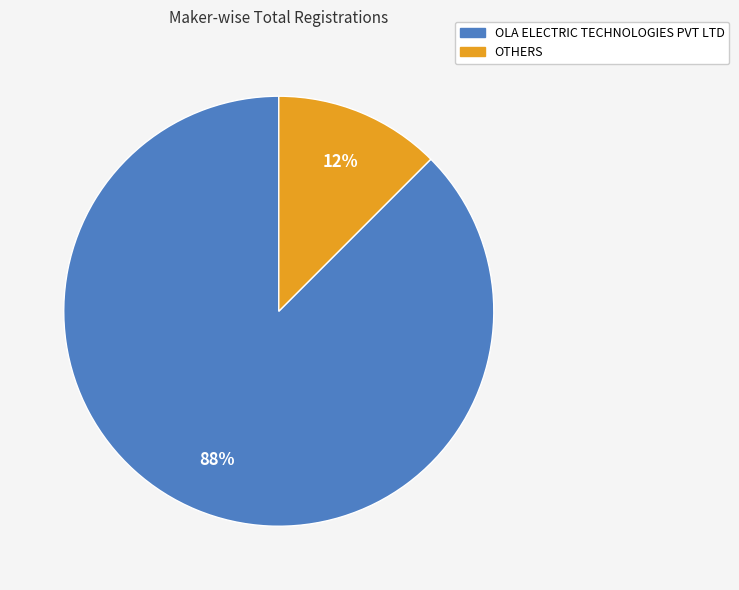

Combined, do OTHERS and OLA ELECTRIC TECHNOLOGIES PVT LTD account for over 50%?

Yes